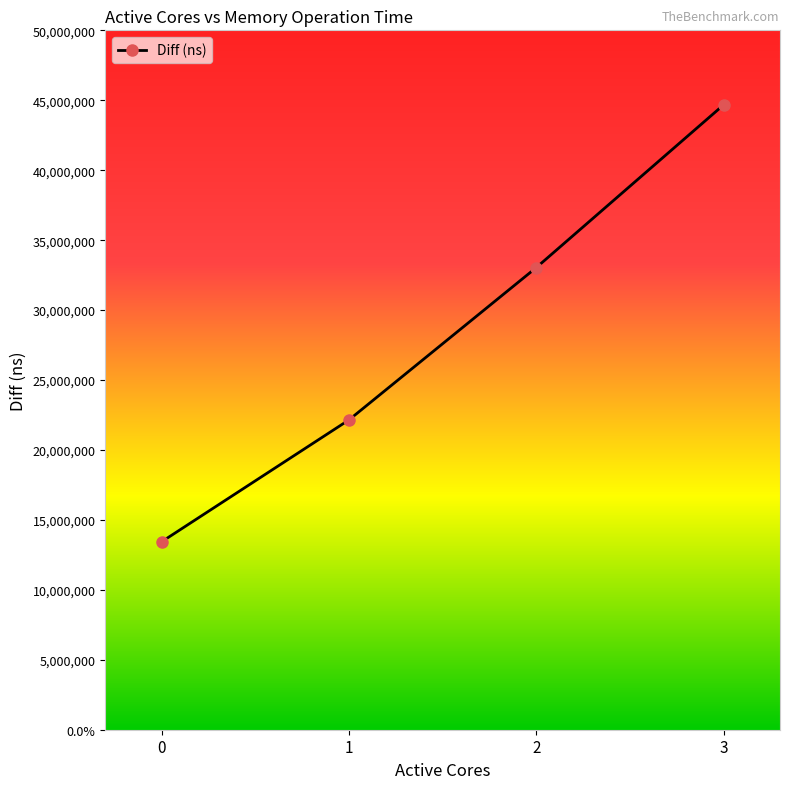

Rank the categories by value from lowest to highest.

0, 1, 2, 3